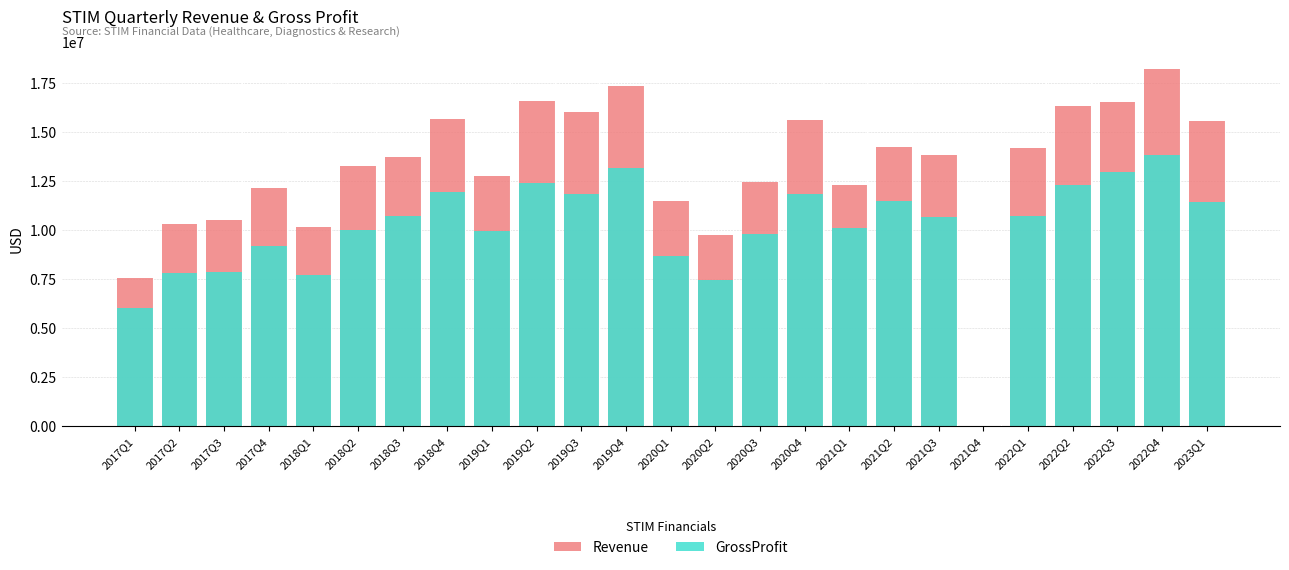

Which series has the largest range (max minus min)?

Revenue